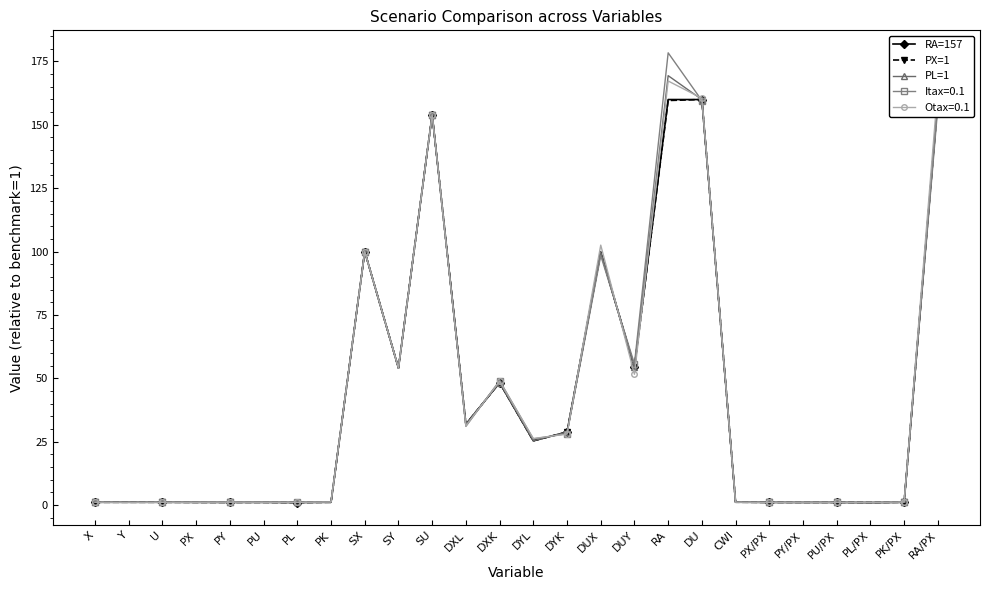

Is the value of PL=1 at DU greater than the value of PX=1 at DUX?

Yes